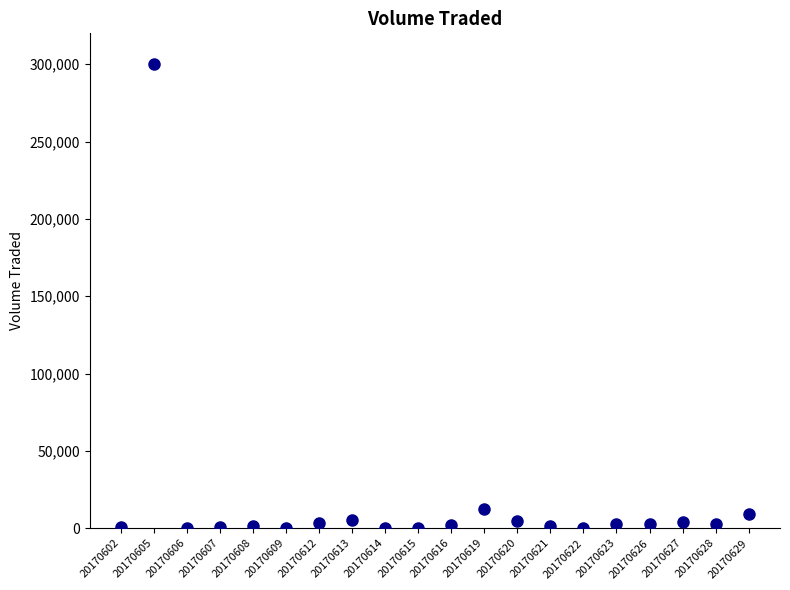

What is the range of Y values (max minus min)?

299900